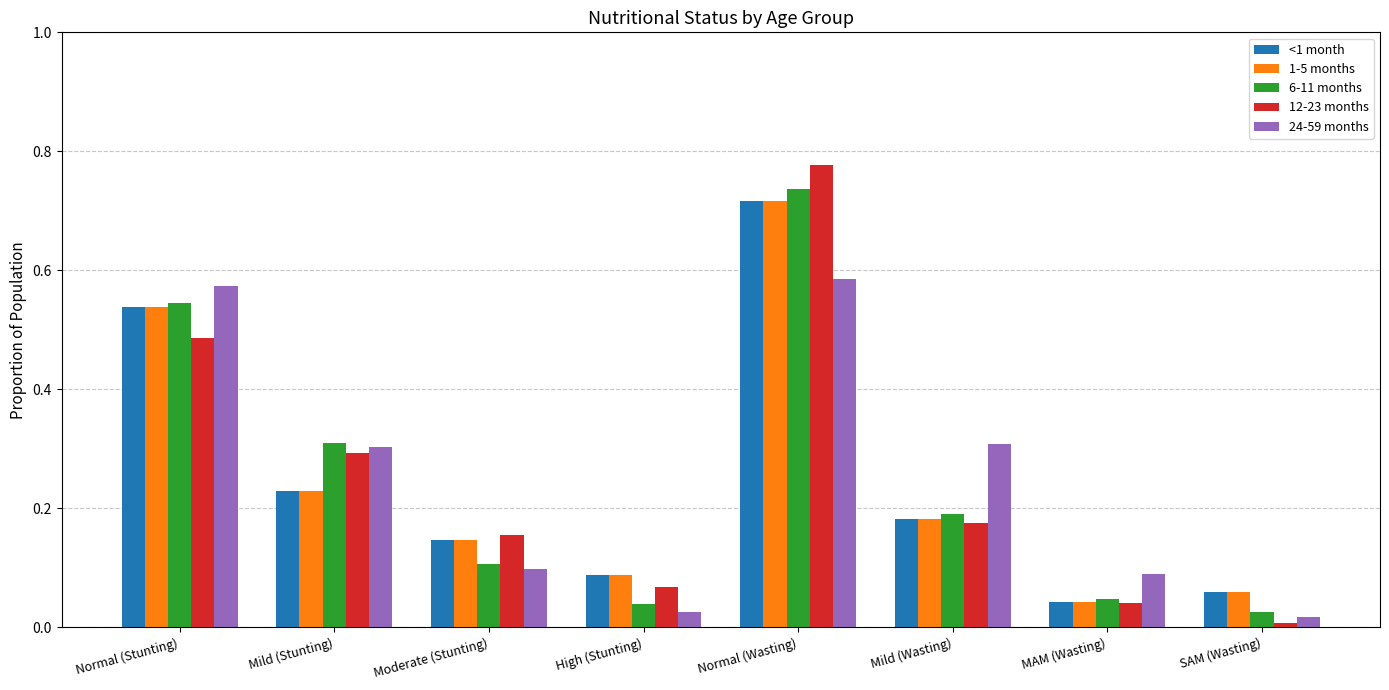

Which label corresponds to the largest value in the chart?

Normal (Wasting)